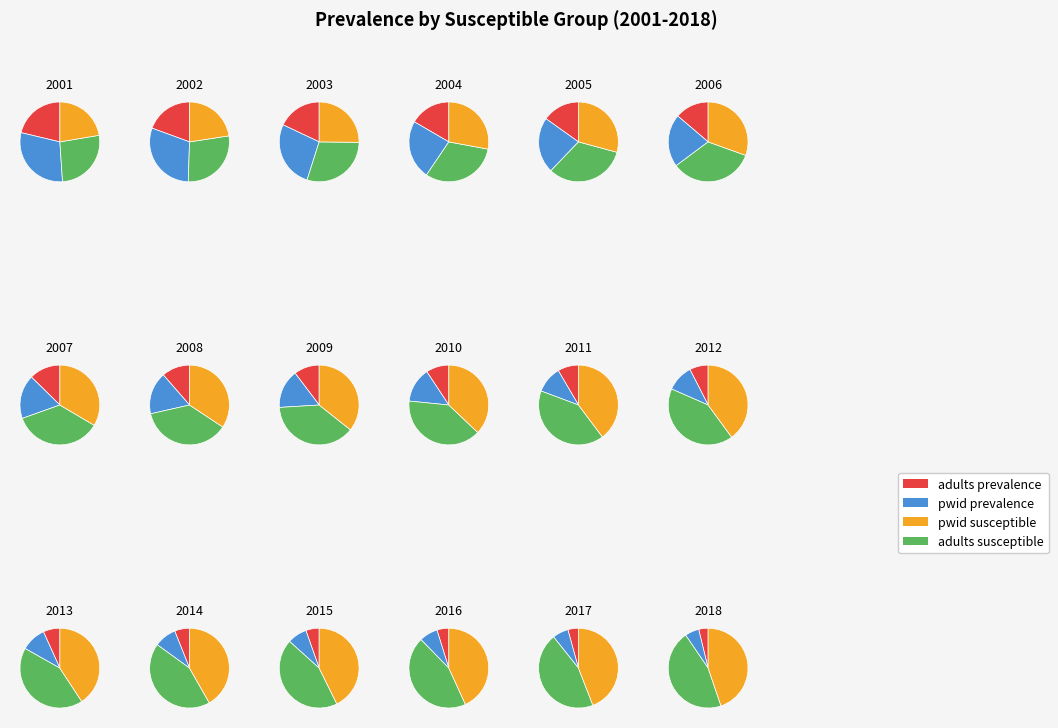

To the nearest percent, what percentage of the pie is 2013?

3%